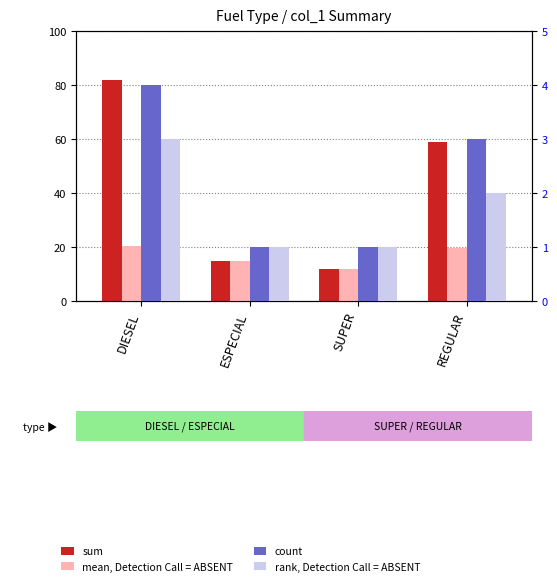

What is the total value across all series at SUPER?

26.0